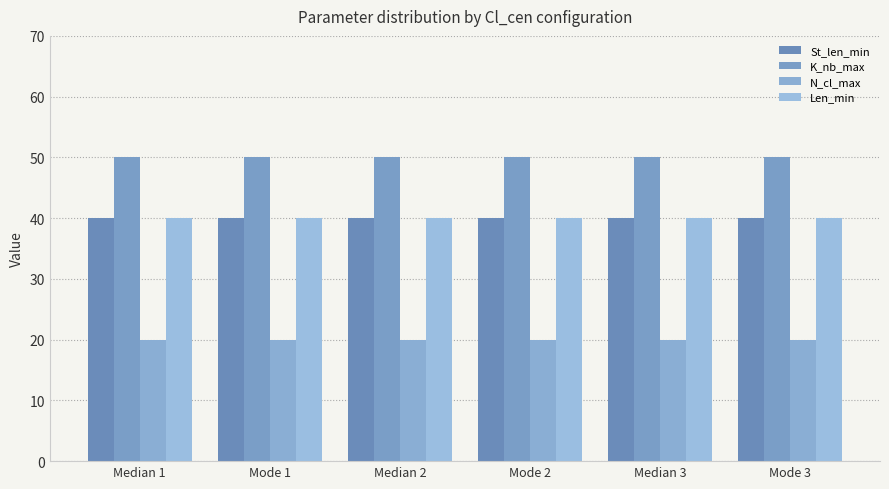

Does the chart contain any negative values?

No